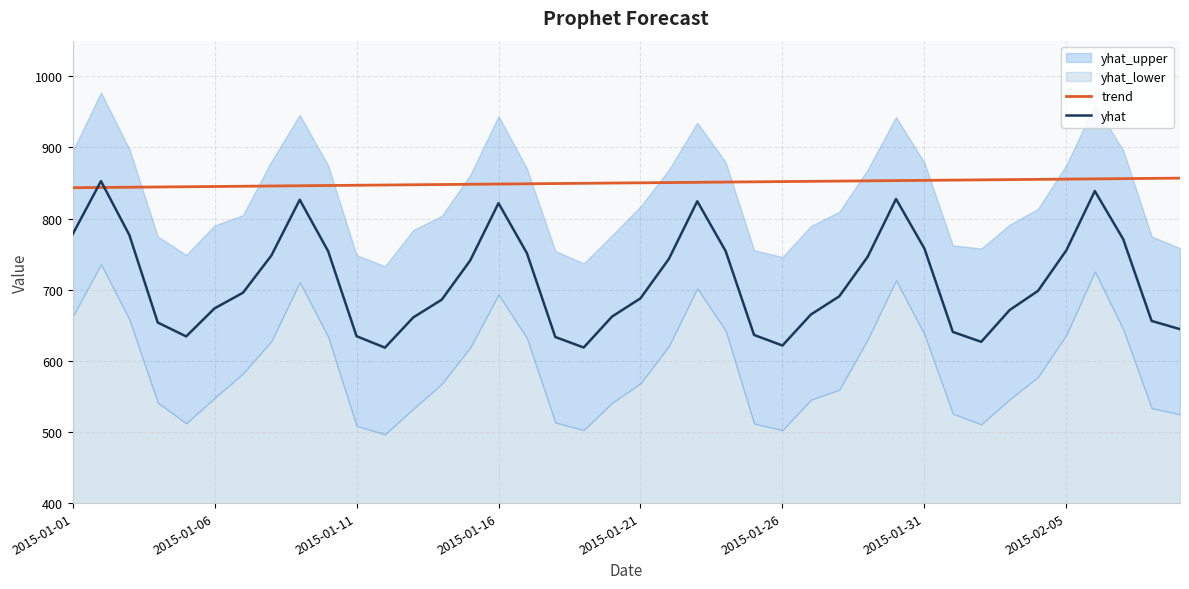

How many times do yhat and trend cross each other?

2